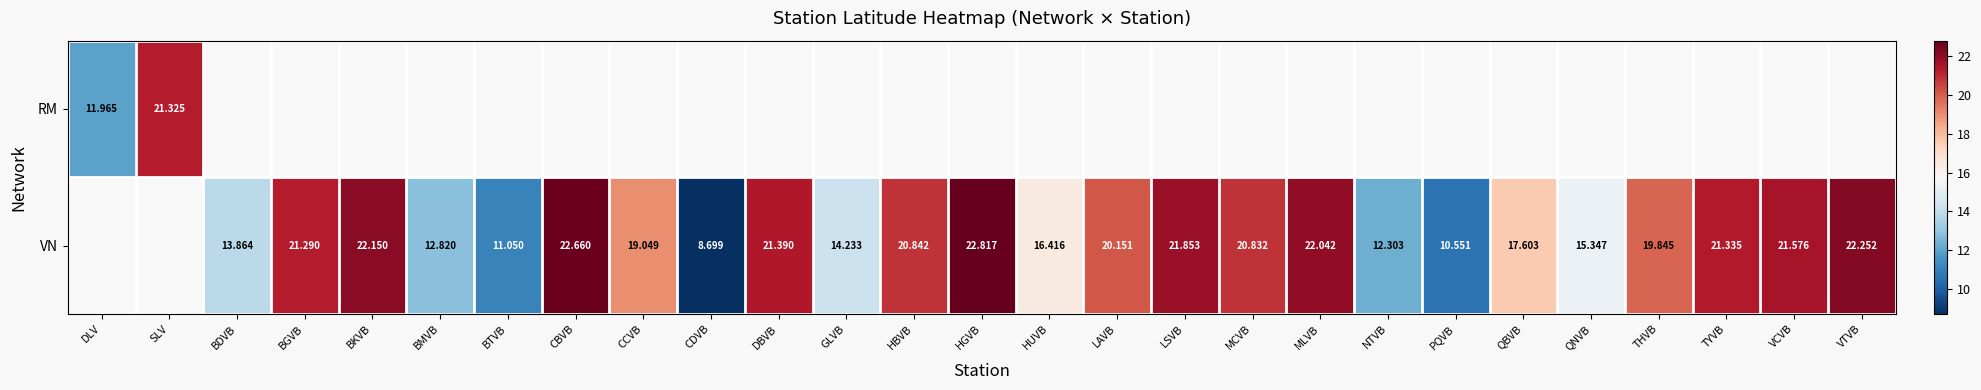

What is the difference between the VN values at QNVB and NTVB?

3.0